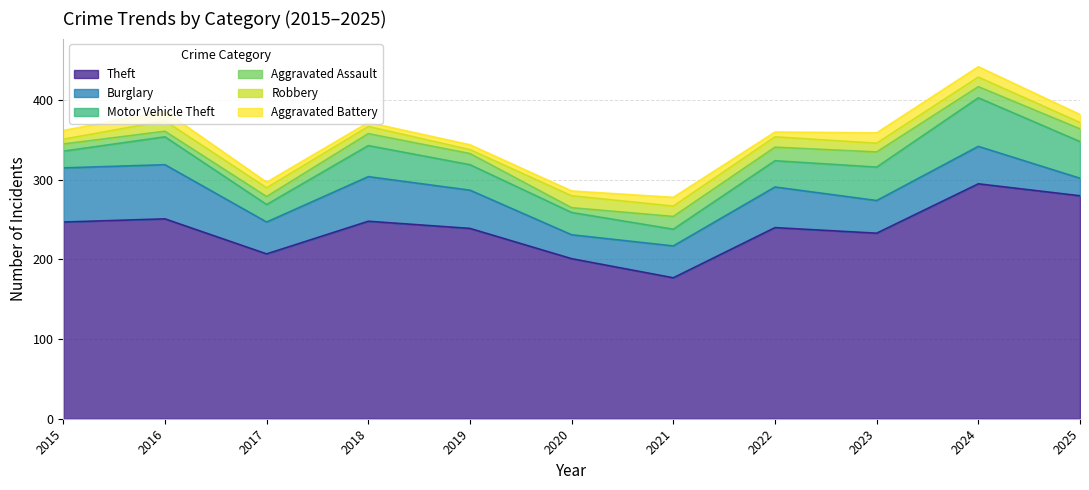

List the series in order of their peak value, lowest first.

Aggravated Battery, Robbery, Aggravated Assault, Motor Vehicle Theft, Burglary, Theft